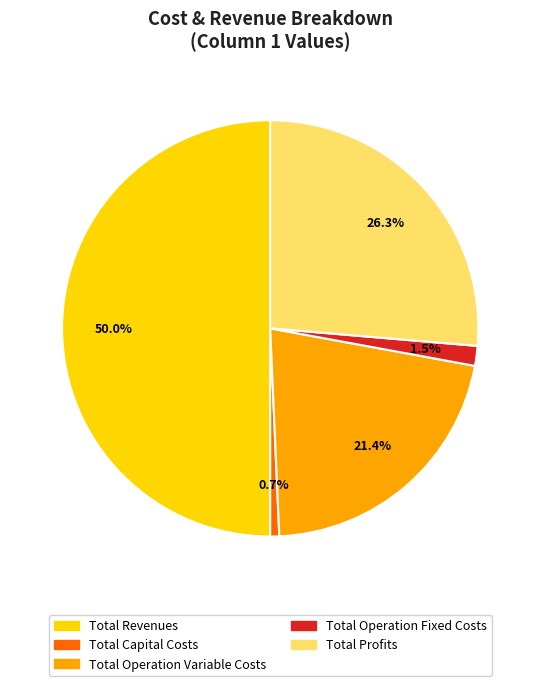

To the nearest percent, what is the difference between the Total Operation Fixed Costs and Total Profits slice percentages?

25%